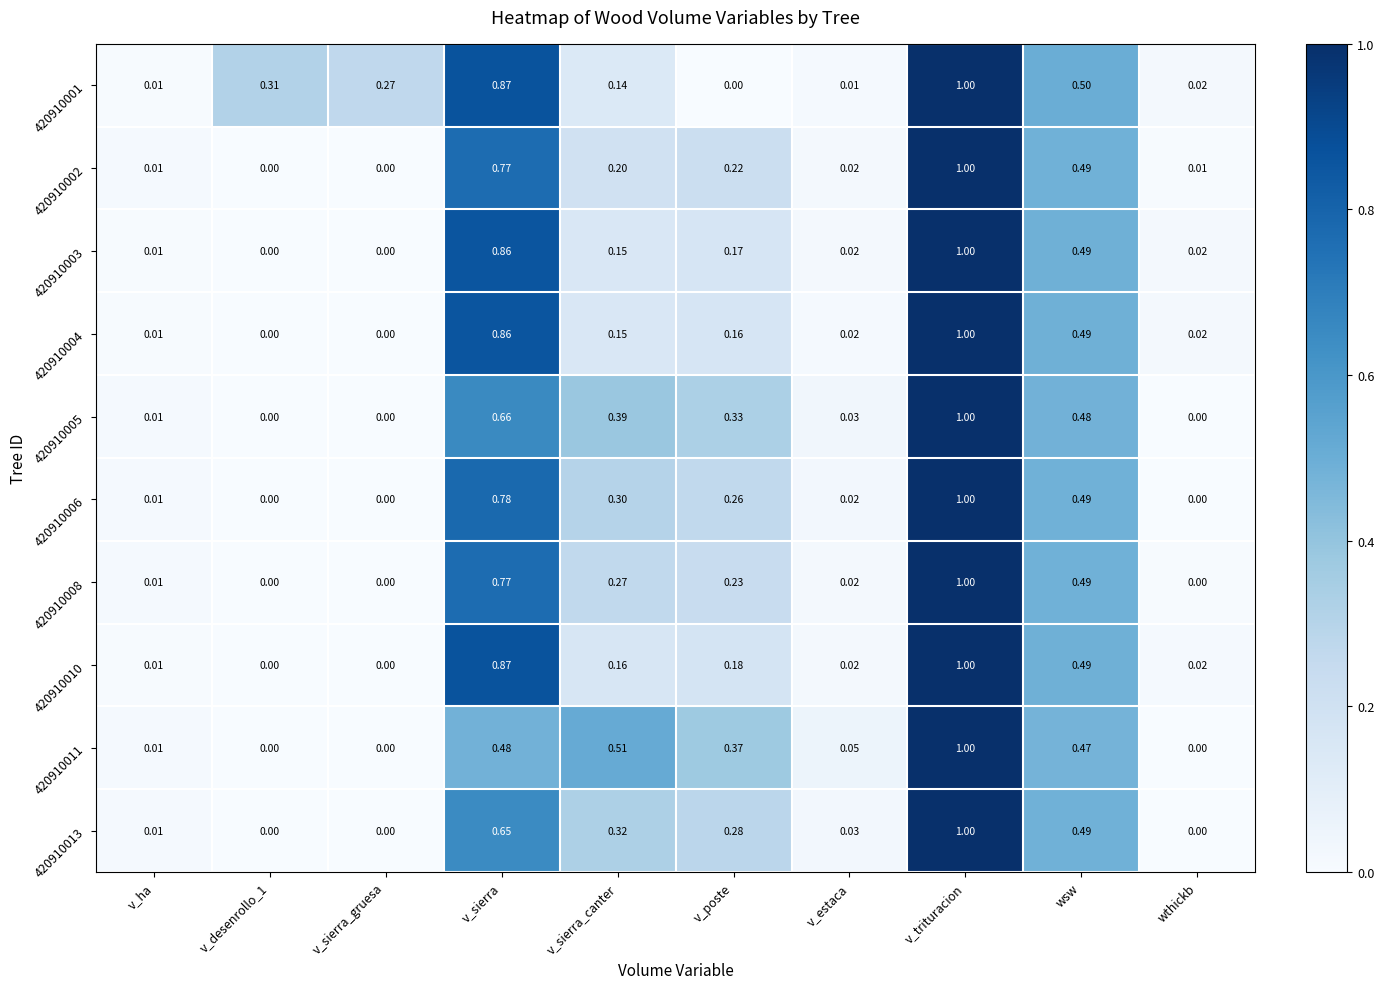

How many positive values does the 420910011 series have?

7